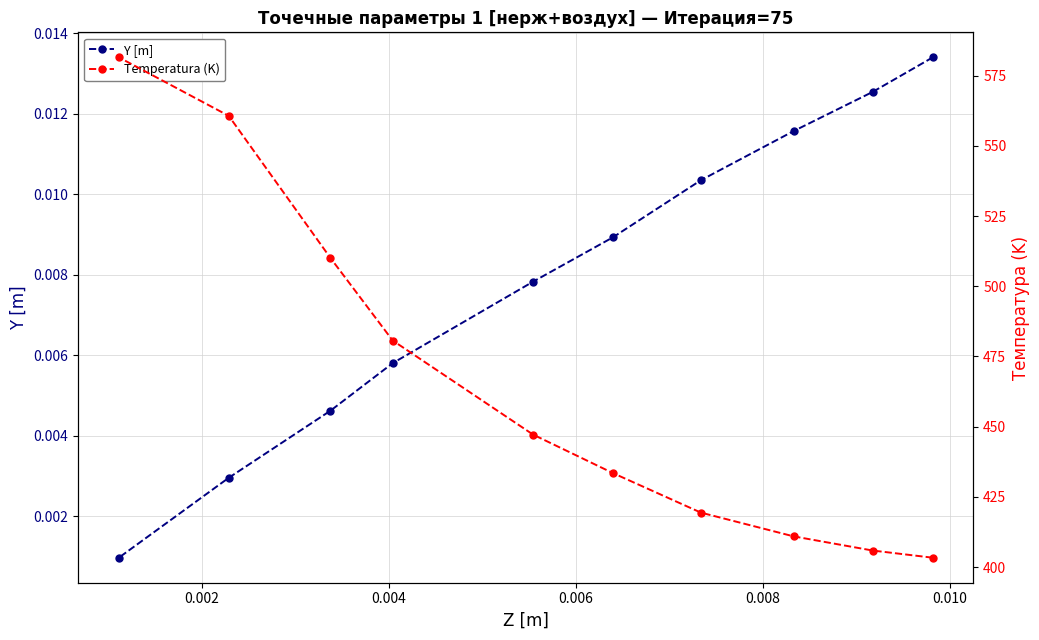

What is the maximum value for Temperatura (K)?

581.5